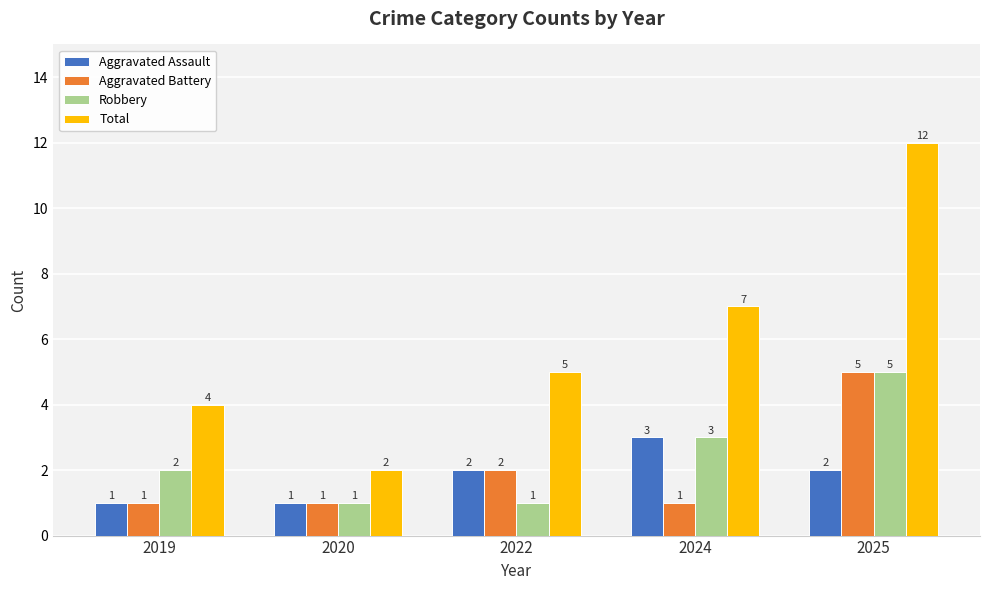

What is the value of the Aggravated Assault bar at the 2nd from the left?

1